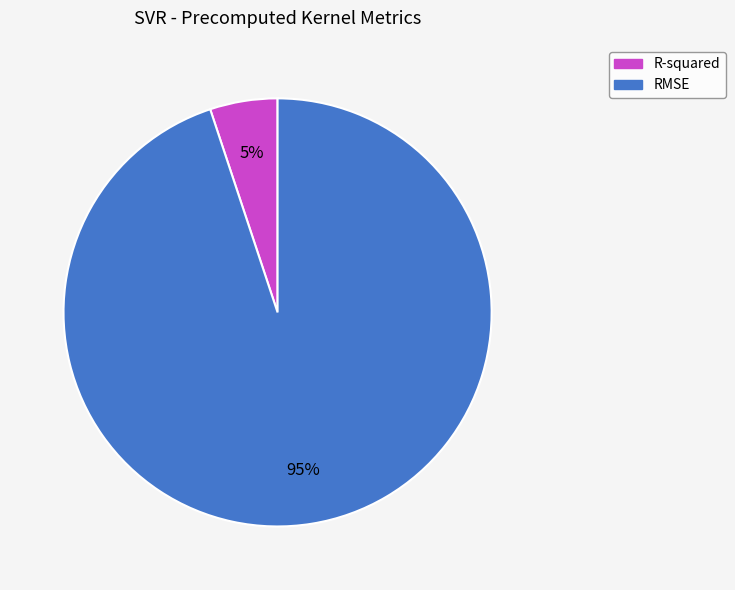

To the nearest percent, what is the combined percentage of RMSE and R-squared?

100%